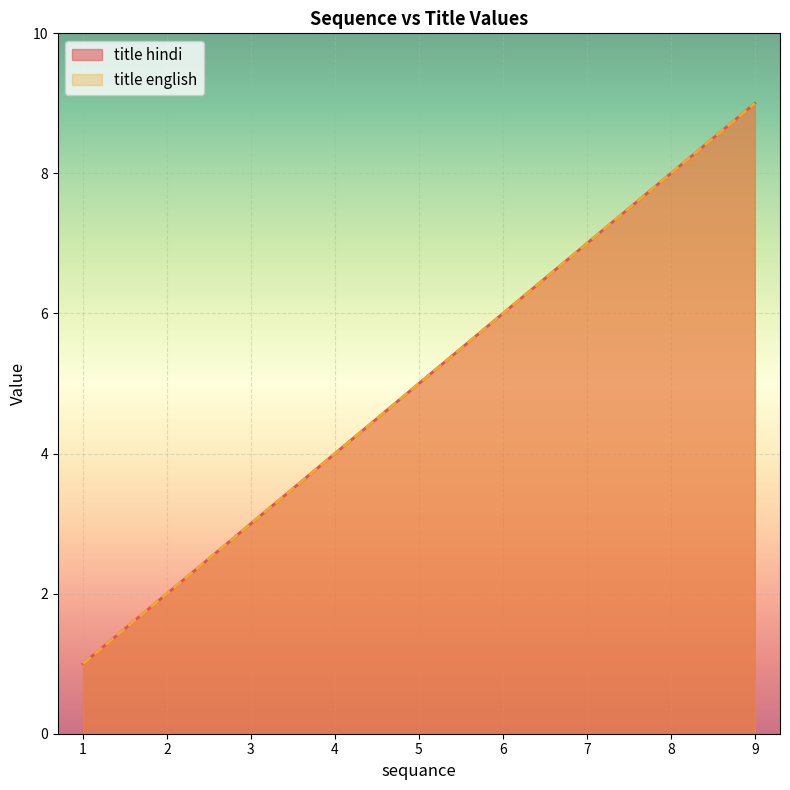

True or false: title english and title hindi cross at least once.

False